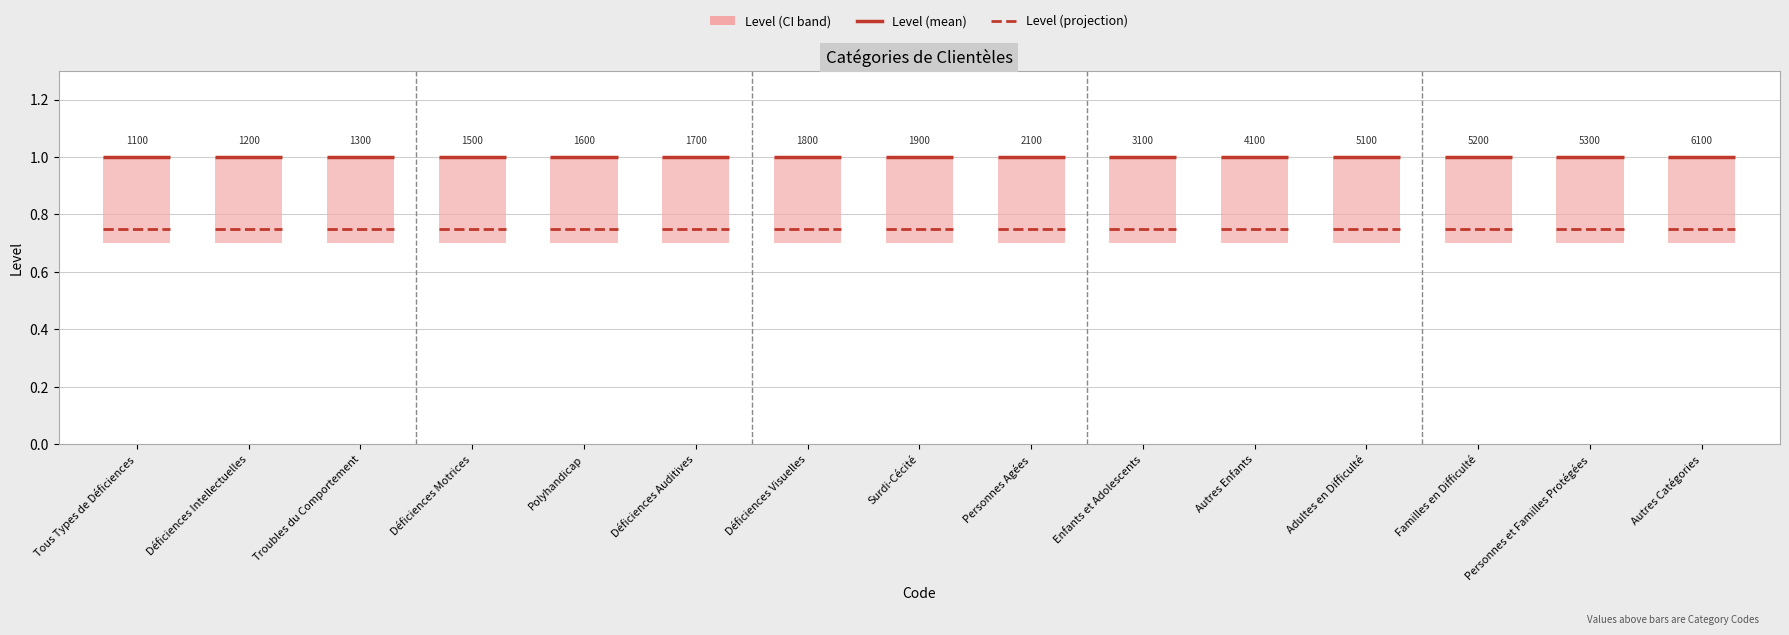

What is the maximum value for Level (mean)?

1.0